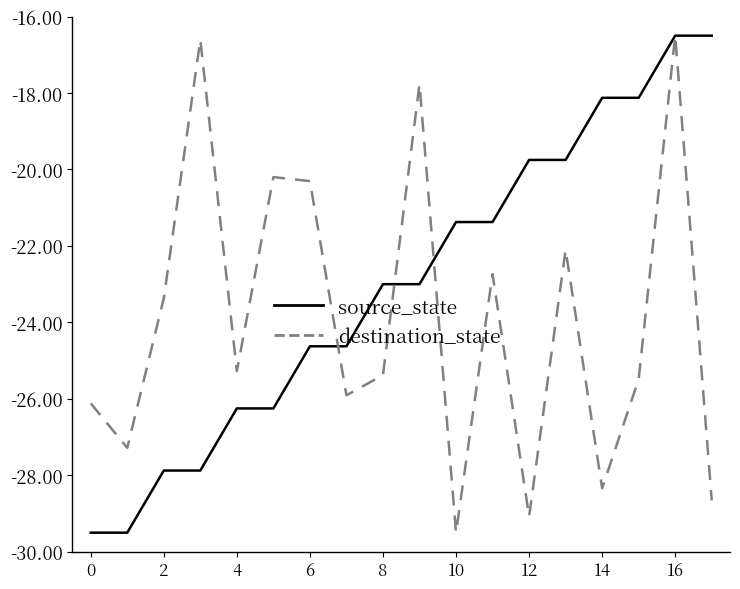

What are all the series names shown in the legend?

source_state, destination_state